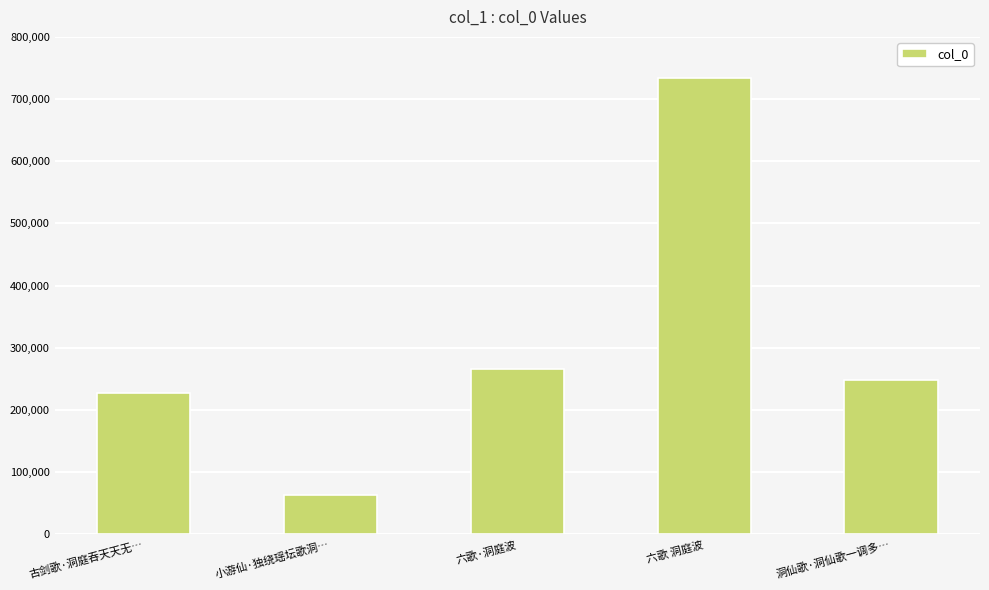

At which label does the data first exceed 247975?

六歌·洞庭波